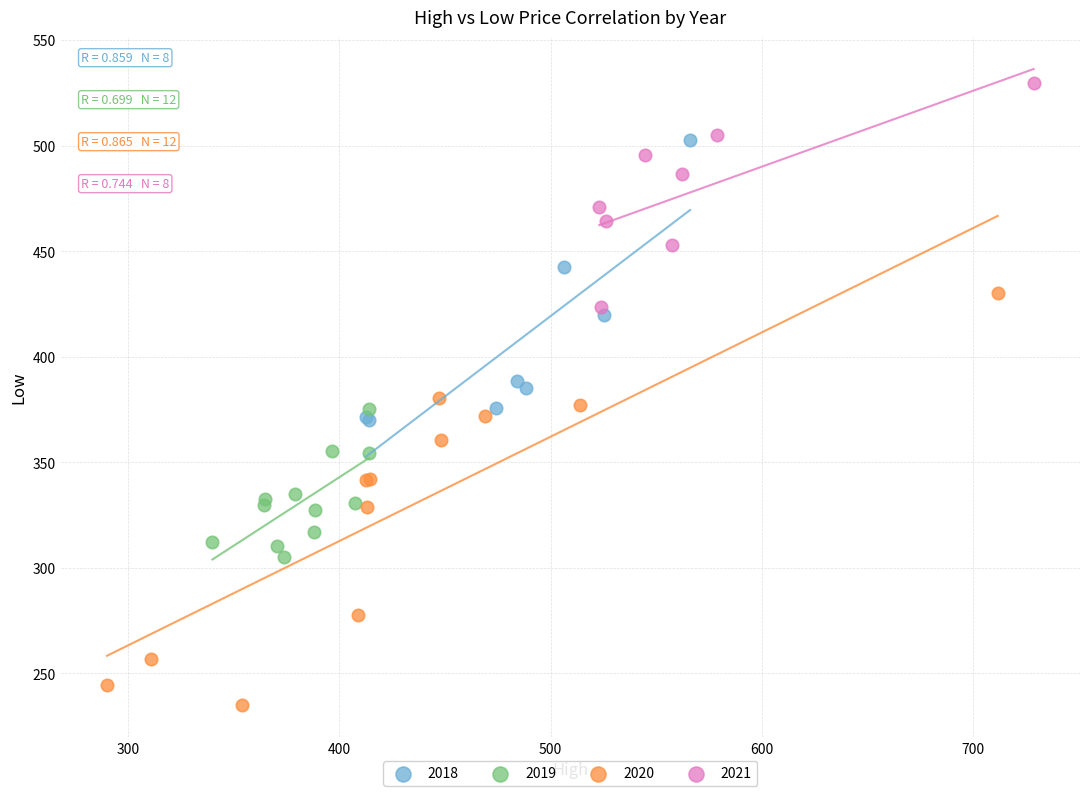

Which series reaches the minimum Y coordinate?

2020